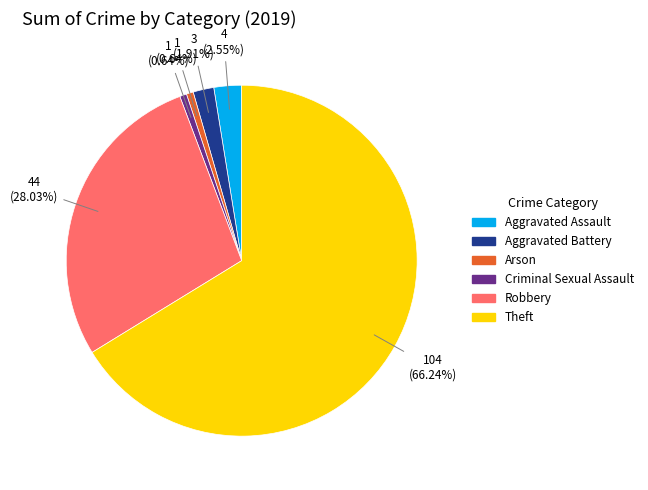

Is there a majority slice in this chart?

Yes